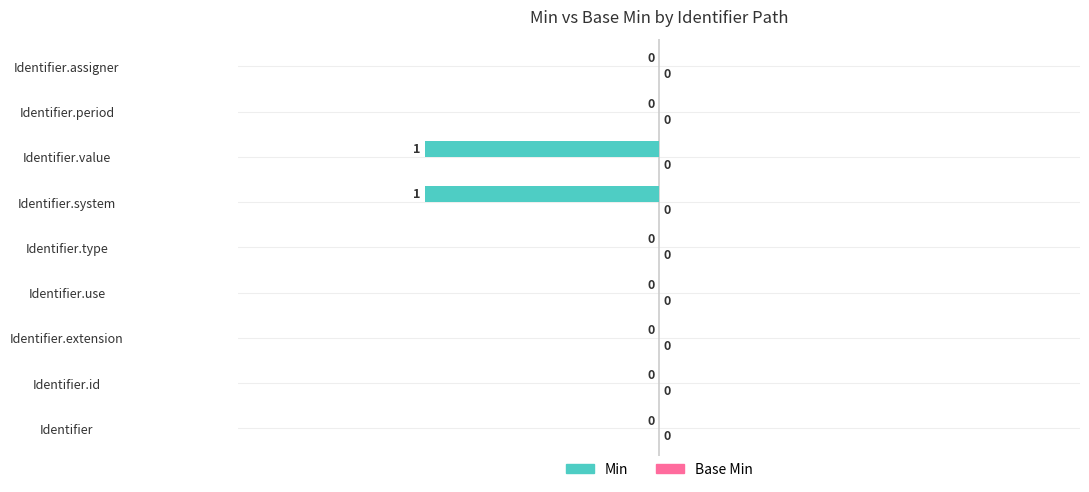

True or false: the data shows 0 at Identifier.id.

True